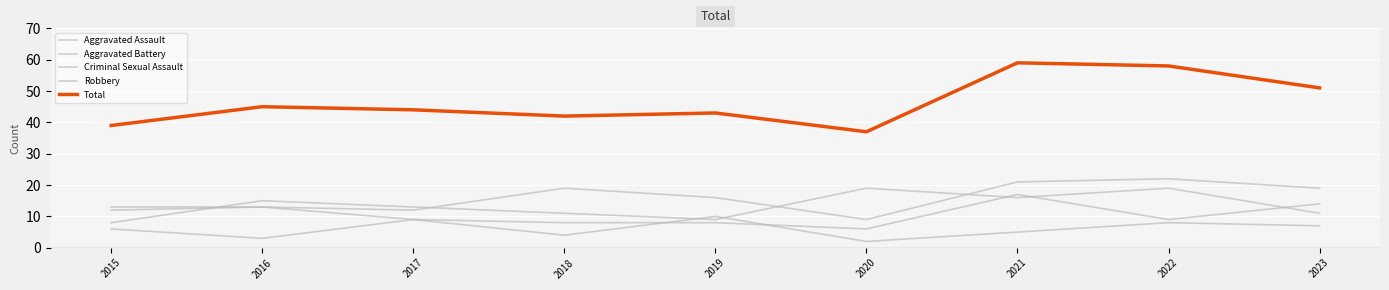

True or false: Aggravated Battery and Total cross at least once.

False